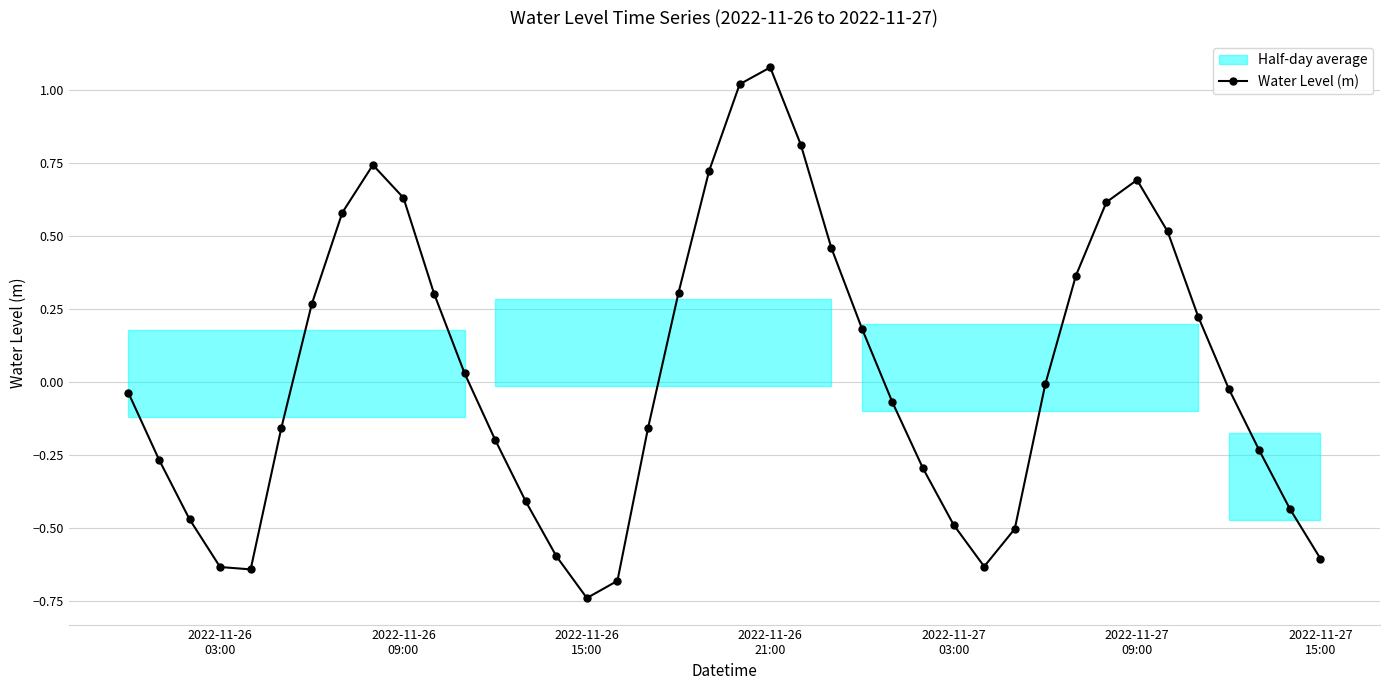

The chart shows a value of 0.5 at 10. True or false?

False